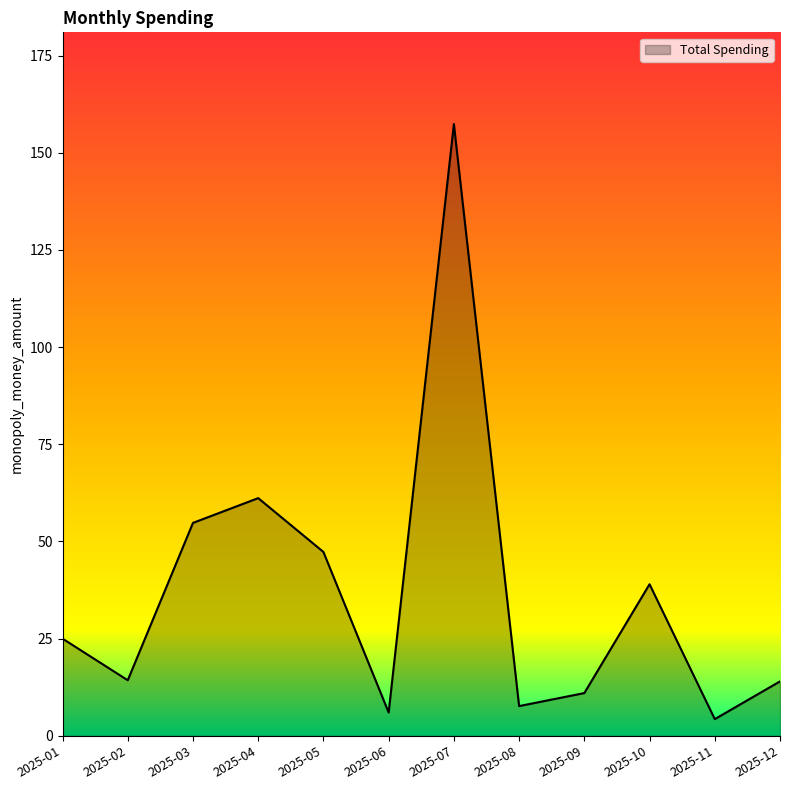

What is the change in value from 2025-06 to 2025-10?

+33.0